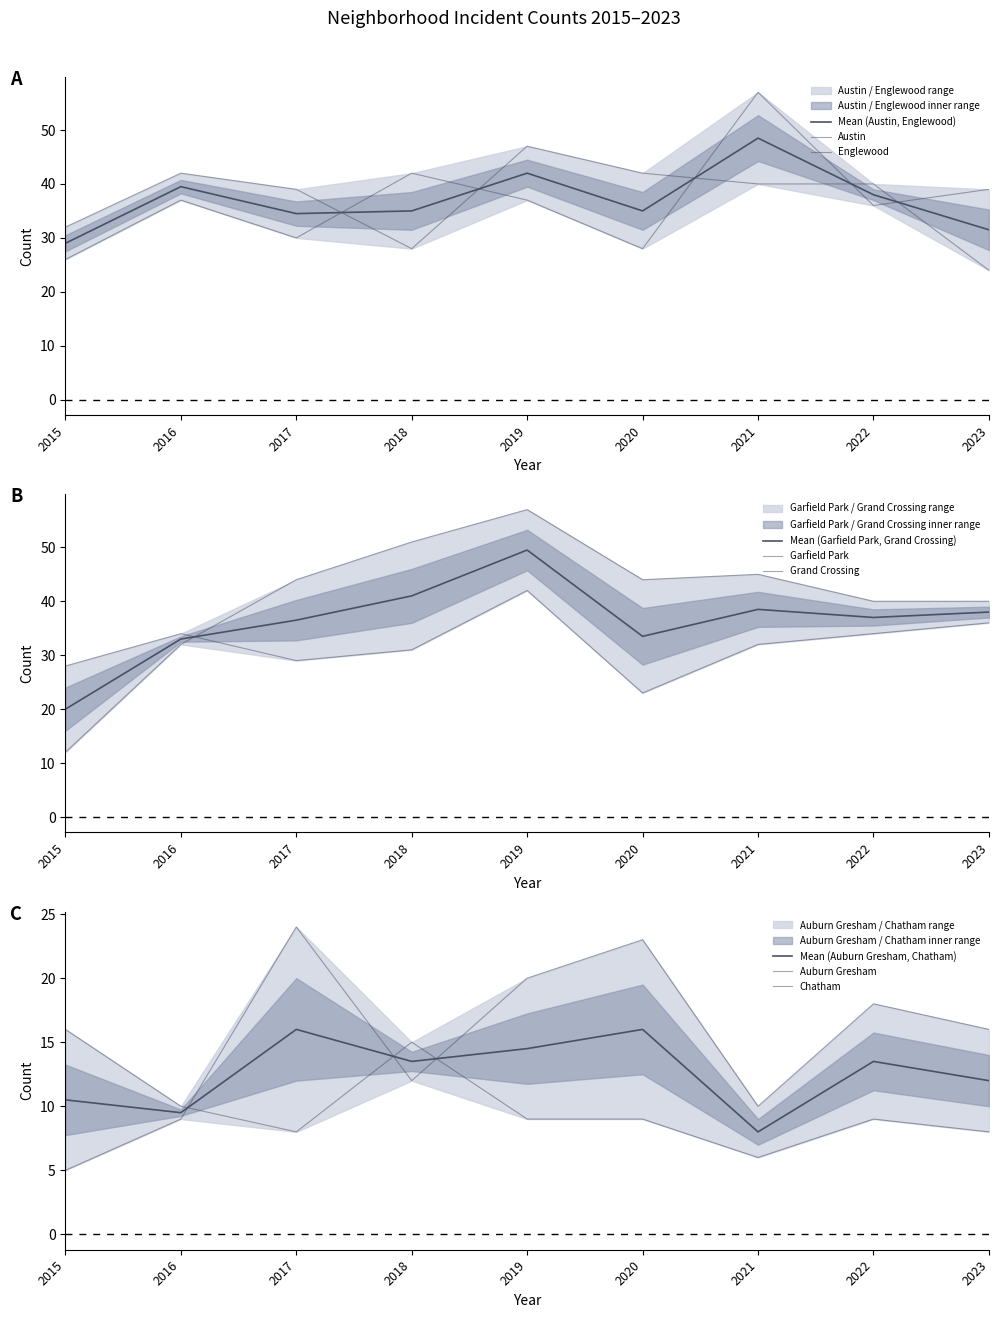

List the series in order of their peak value, lowest first.

Auburn Gresham, Chatham, Grand Crossing, Englewood, Austin, Garfield Park